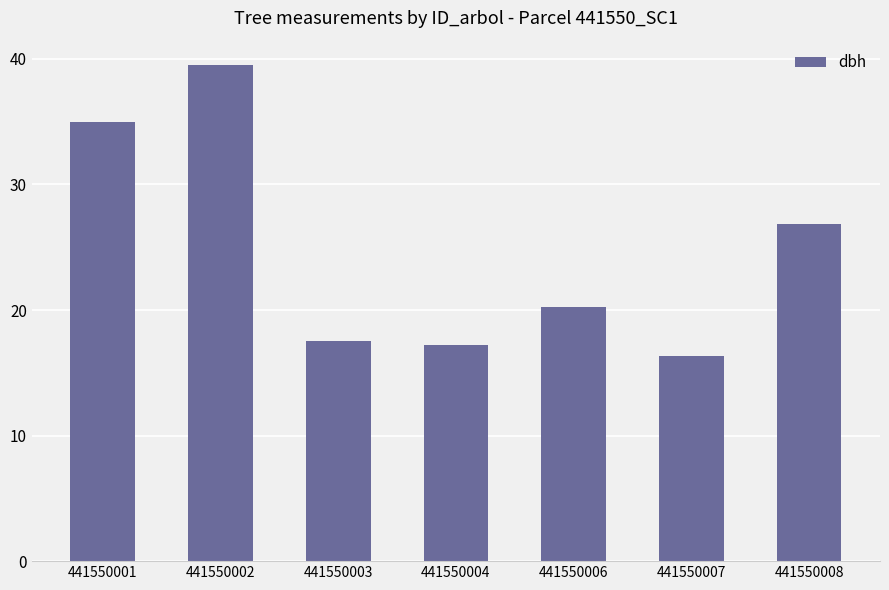

The value at 441550001 is 53.5. True or false?

False